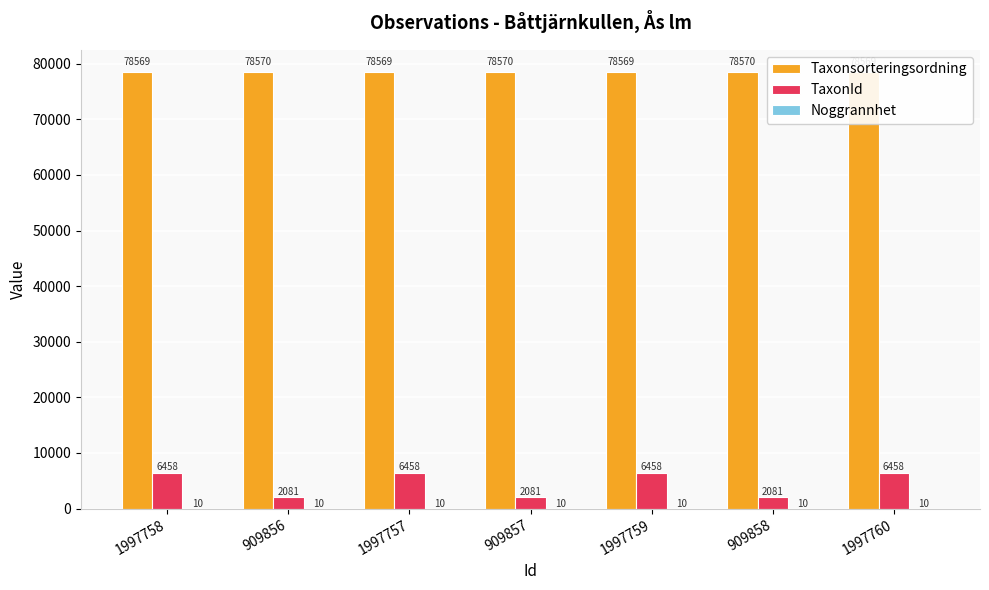

How many categories are shown in the chart?

7